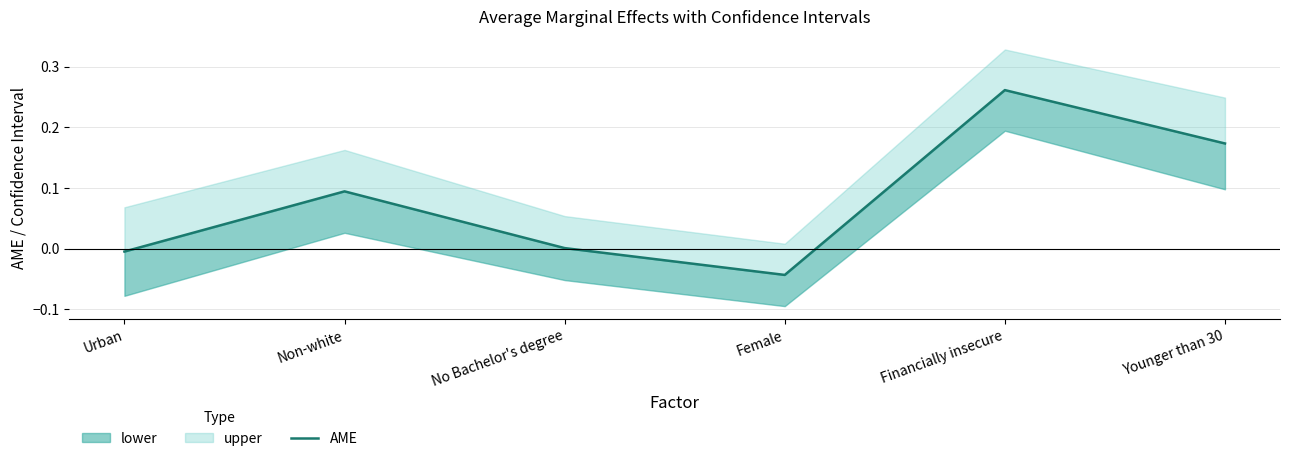

True or false: the data shows 0.0 at No Bachelor's degree.

False